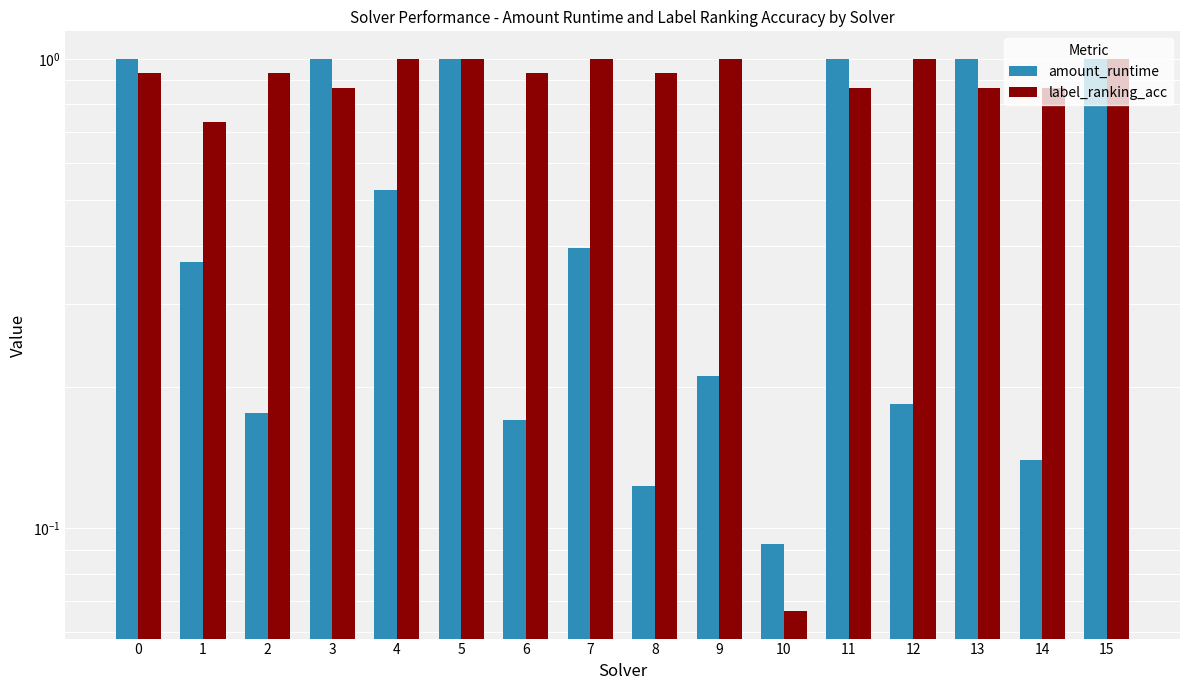

How many bars are there in total?

32